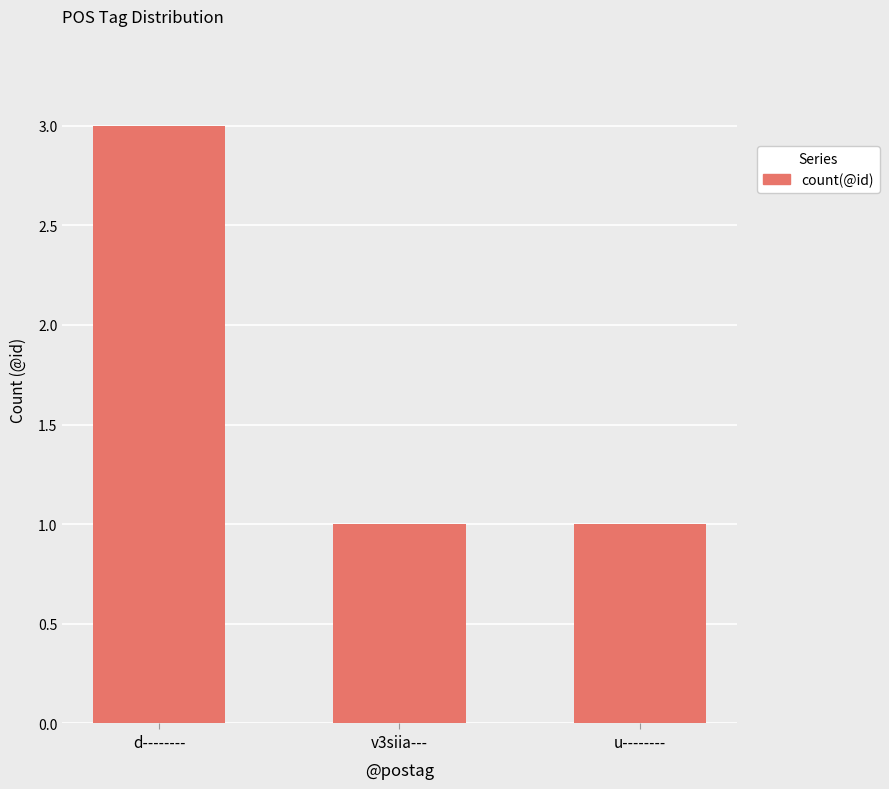

The value at u-------- is 1. True or false?

True